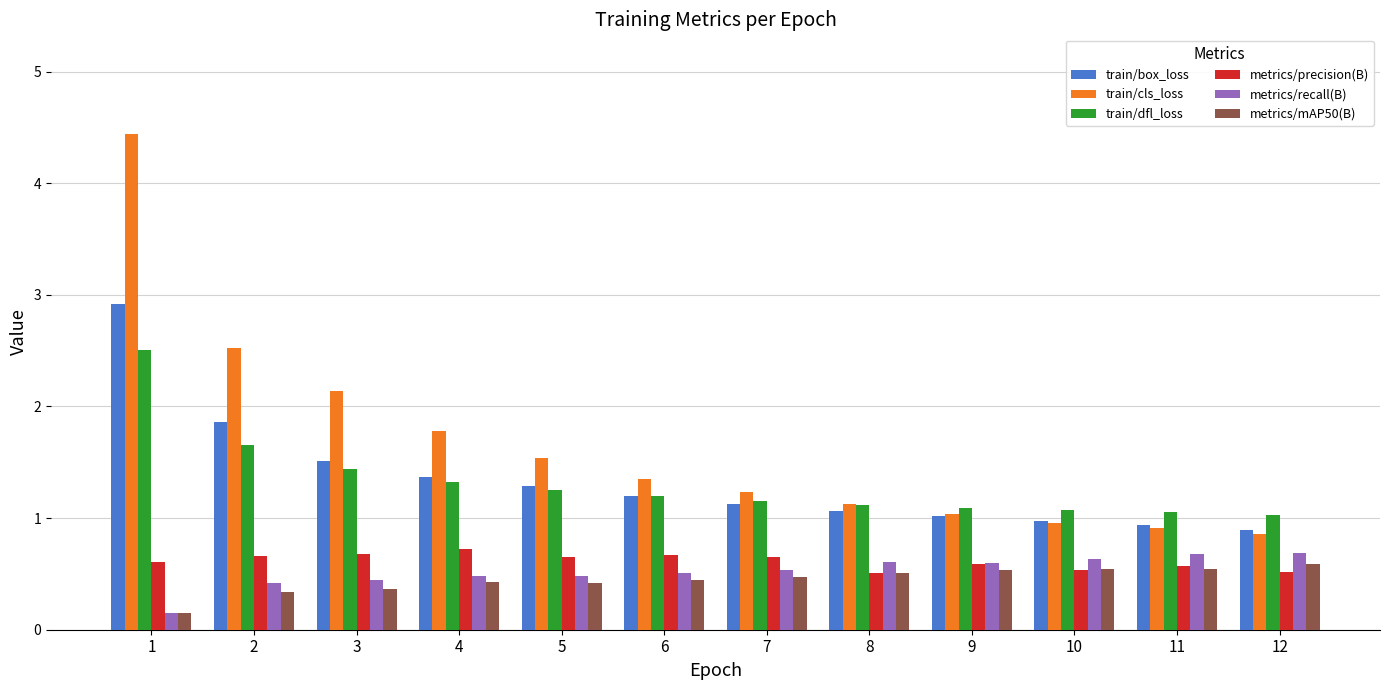

Read the train/box_loss value at 3.

1.5